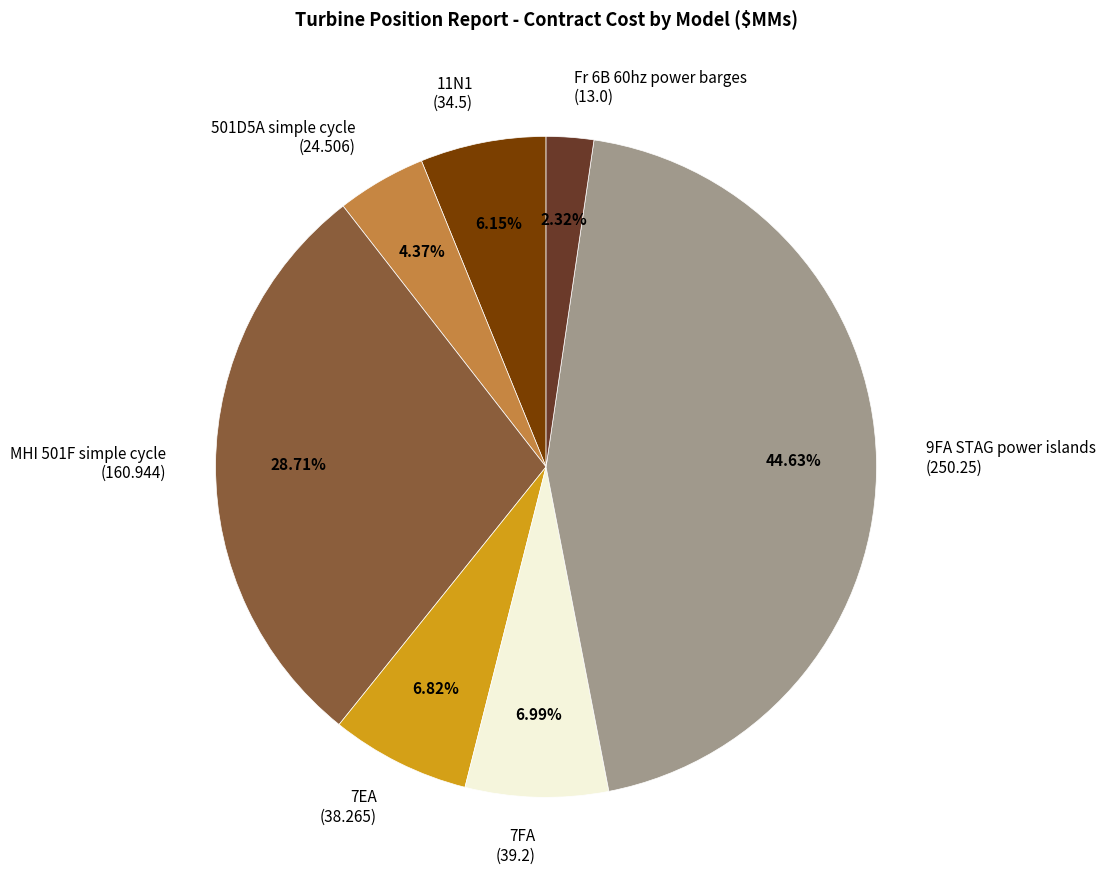

To the nearest percent, what portion does MHI 501F simple cycle represent?

29%